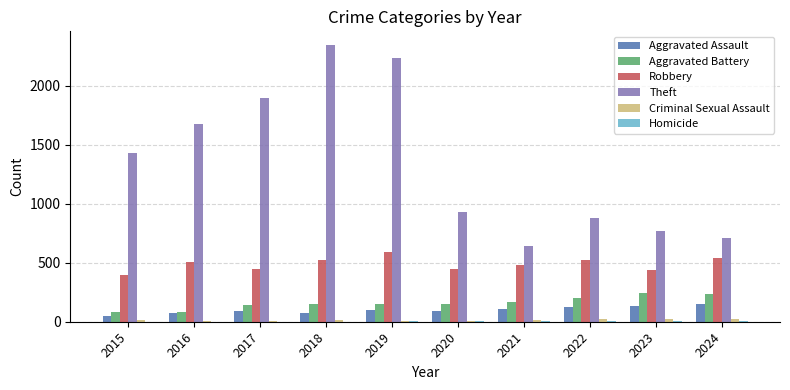

Which series changed the most between 2019 and 2024?

Theft